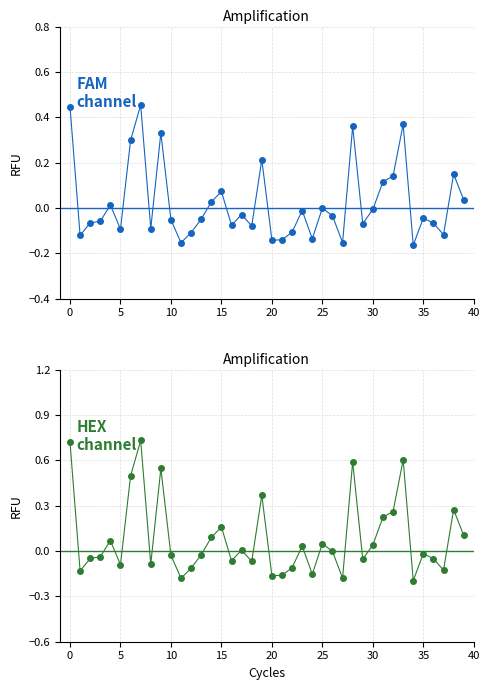

Reading left to right, what are all the values shown in this chart?

FAM channel: 0.4	-0.1	-0.1	-0.1	0.0	-0.1	0.3	0.5	-0.1	0.3	-0.1	-0.2	-0.1	-0.0	0.0	0.1	-0.1	-0.0	-0.1	0.2	-0.1	-0.1	-0.1	-0.0	-0.1	-0.0	-0.0	-0.2	0.4	-0.1	-0.0	0.1	0.1	0.4	-0.2	-0.0	-0.1	-0.1	0.1	0.0
HEX channel: 0.7	-0.1	-0.0	-0.0	0.1	-0.1	0.5	0.7	-0.1	0.5	-0.0	-0.2	-0.1	-0.0	0.1	0.2	-0.1	0.0	-0.1	0.4	-0.2	-0.2	-0.1	0.0	-0.2	0.0	-0.0	-0.2	0.6	-0.1	0.0	0.2	0.3	0.6	-0.2	-0.0	-0.1	-0.1	0.3	0.1